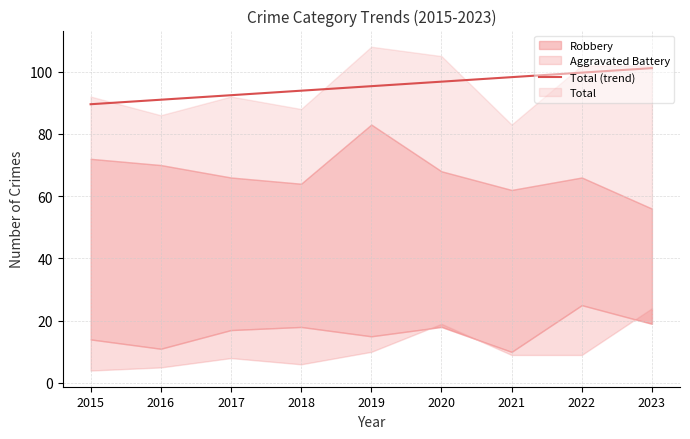

What is the value of the 2nd point from the left?

91.0